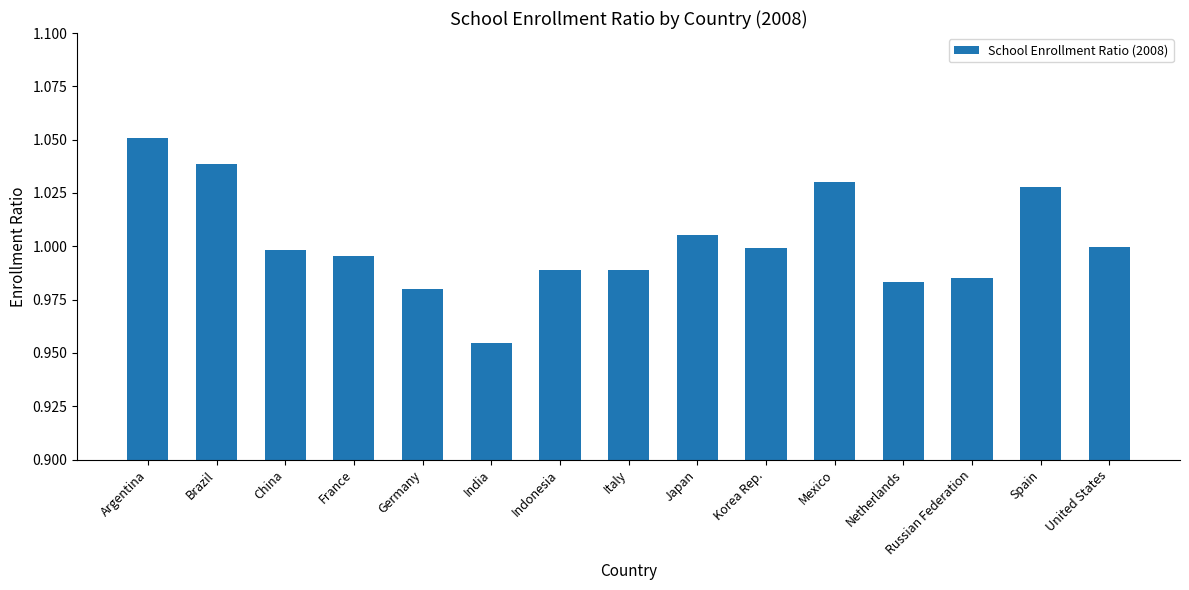

What is the sum of all values?

15.0